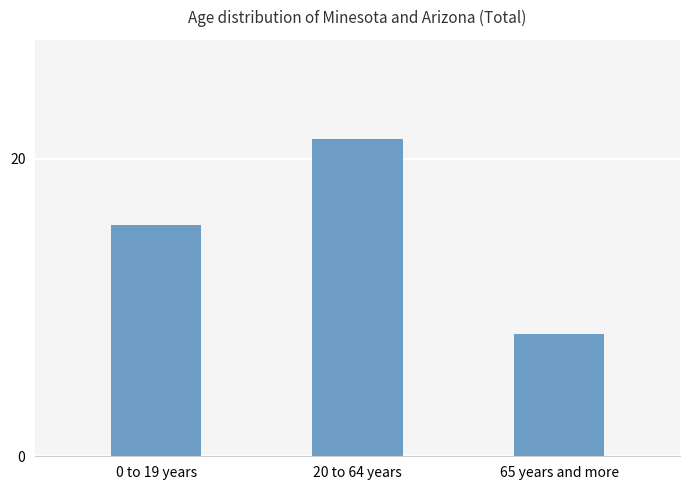

Is it true that the value at 65 years and more is 8.2?

True